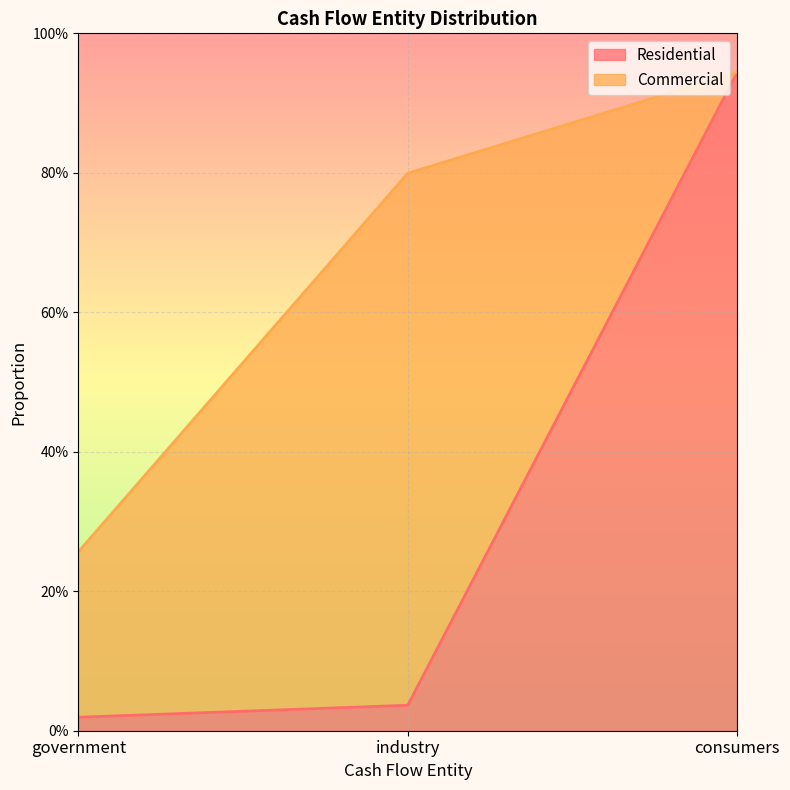

What is the maximum value shown in the chart?

0.9